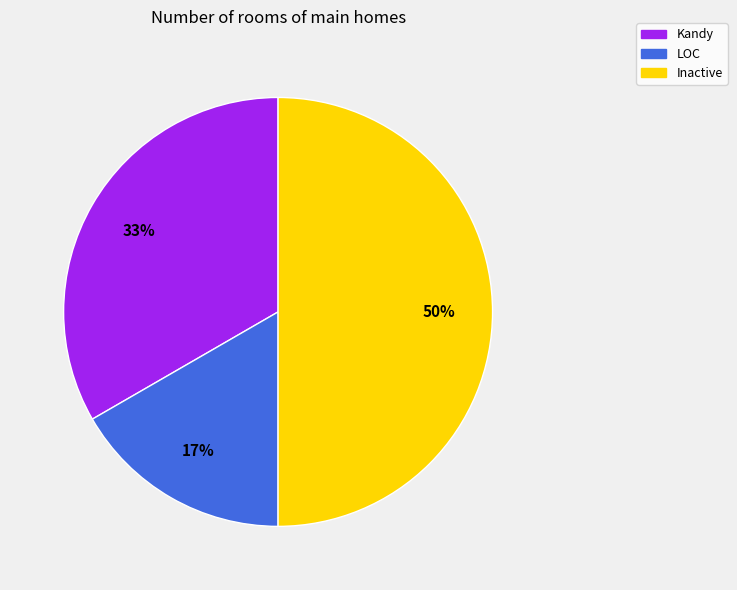

Rank the categories by value from highest to lowest.

Inactive, Kandy, LOC